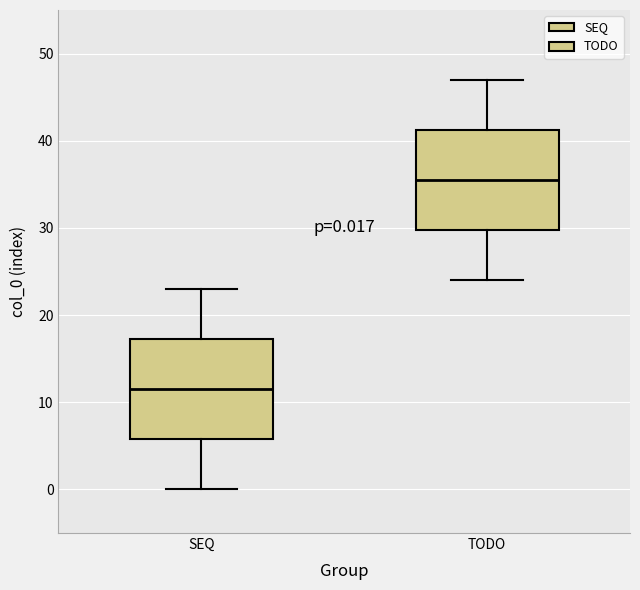

Which box has the highest median line?

TODO